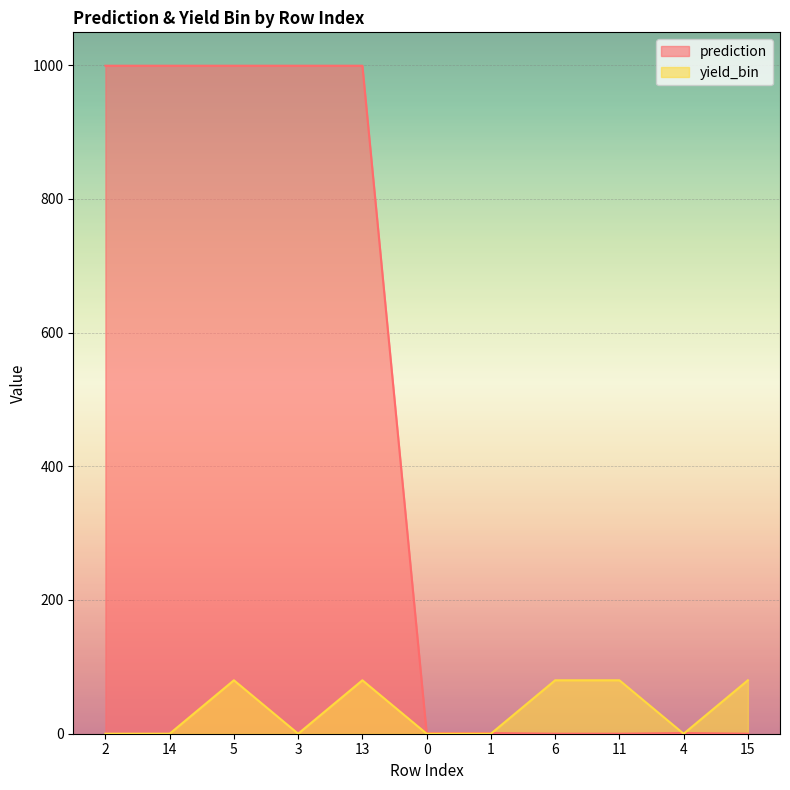

List the series in order of their peak value, lowest first.

yield_bin, prediction